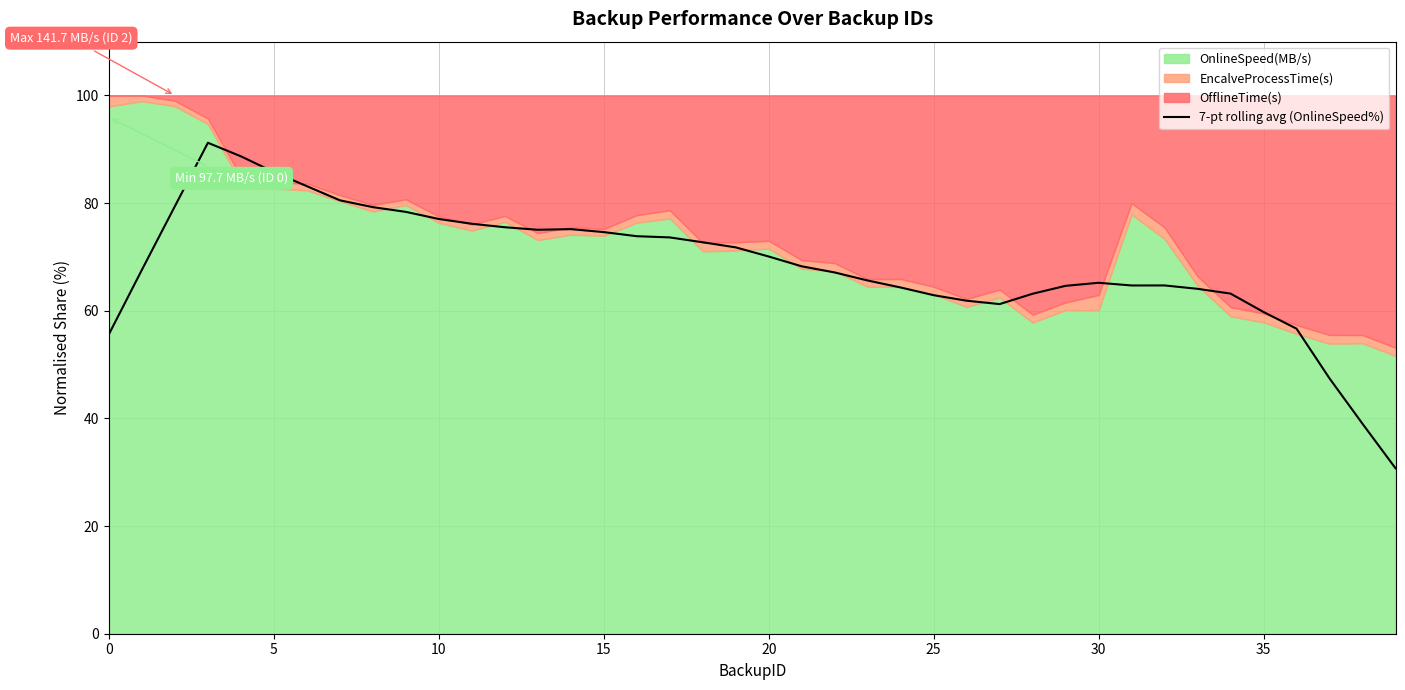

The value of 7-pt rolling avg (OnlineSpeed%) at 5 is 32.3. True or false?

False